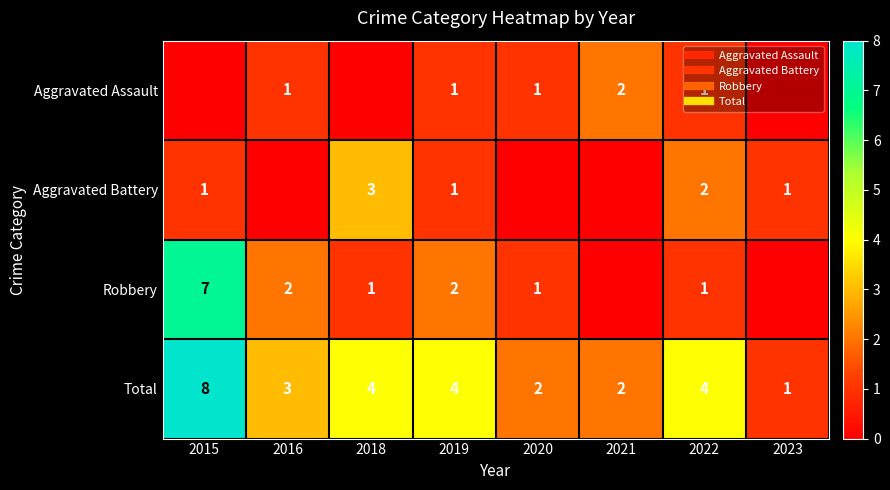

What is the difference between the maximum and second lowest values in the Aggravated Battery series?

3